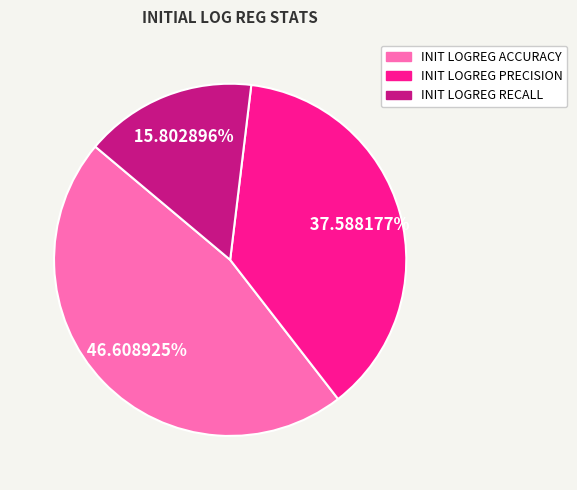

How many segments does this pie chart have?

3